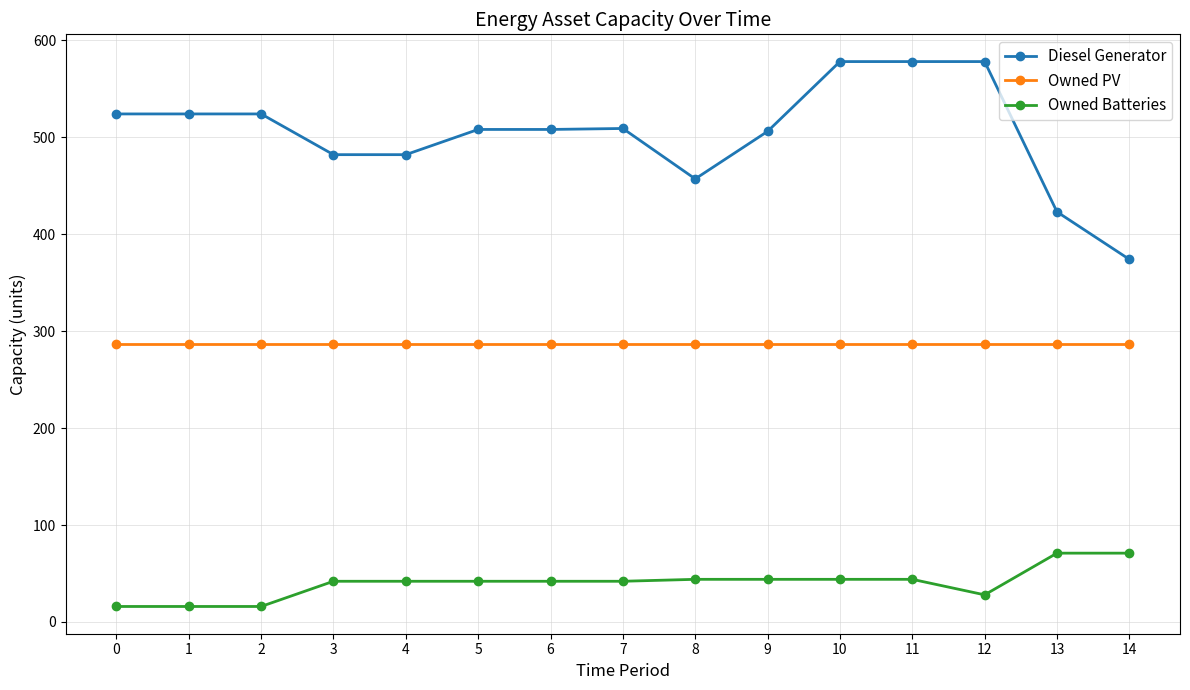

What is the total value across all series at 1?

827